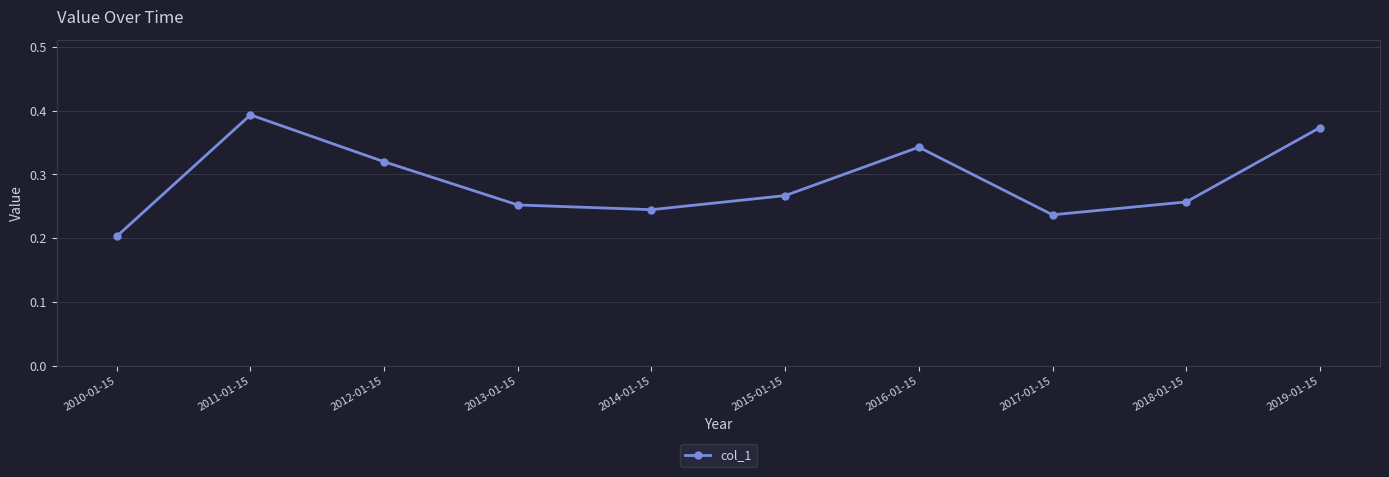

What is the label of the 6th point from the right?

2014-01-15